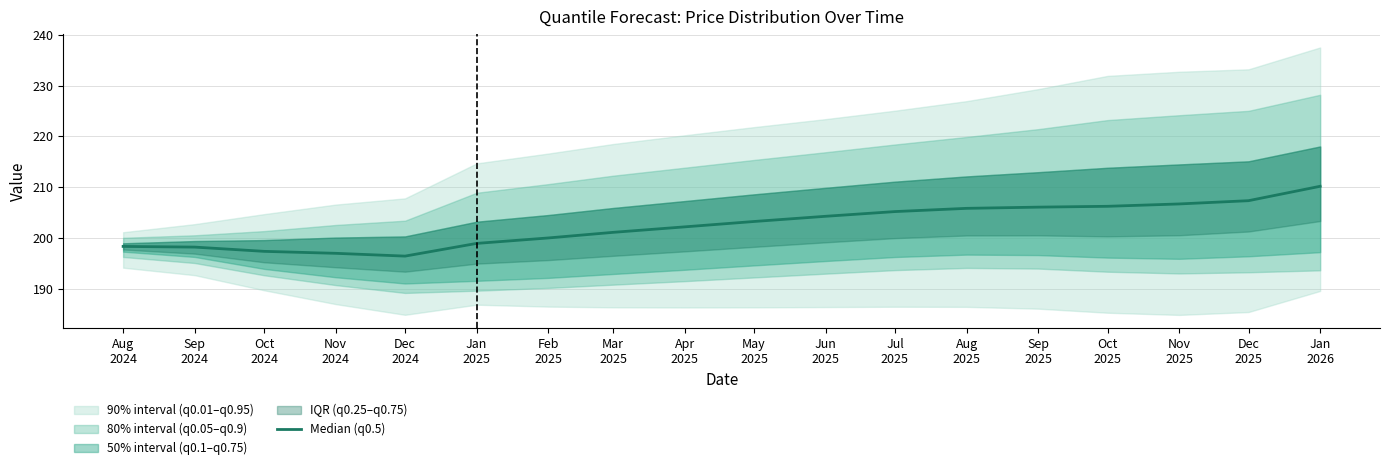

Reading left to right, list all the values displayed in this chart.

198.3	198.2	197.4	197.0	196.4	198.9	200.0	201.1	202.2	203.2	204.3	205.2	205.8	206.1	206.2	206.7	207.3	210.2